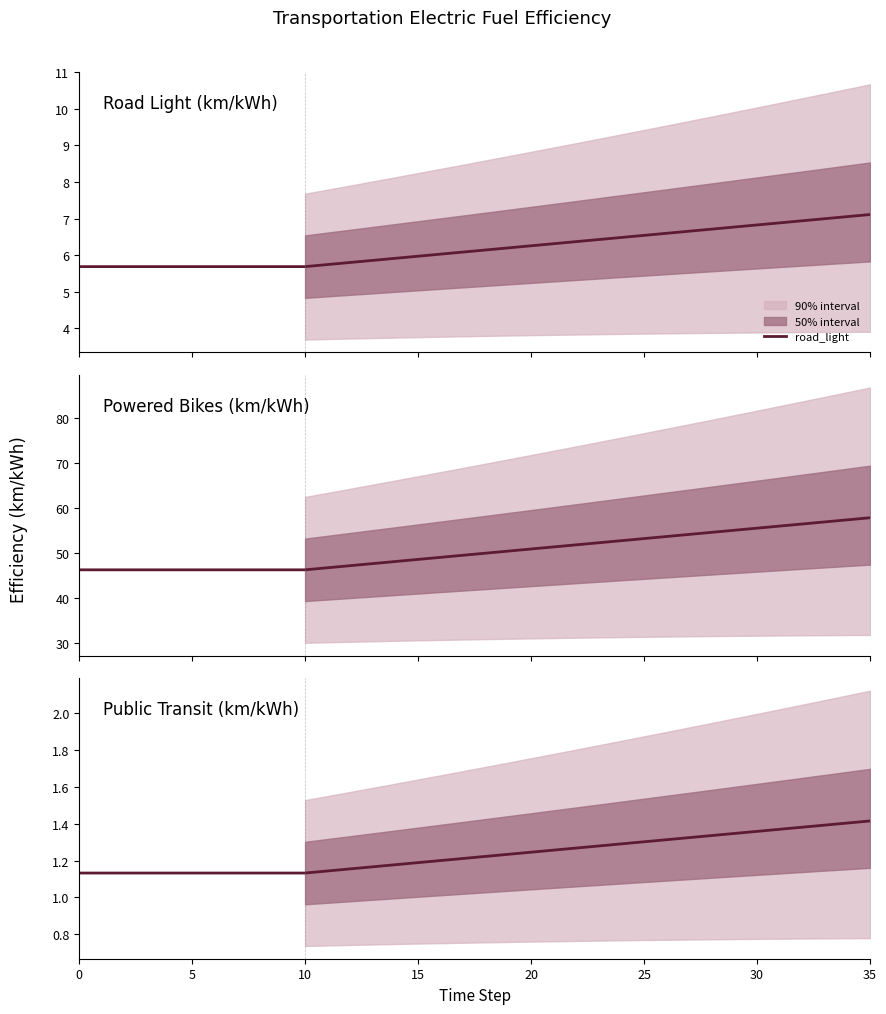

True or false: road_light has more than 2 points higher than both neighbors.

False